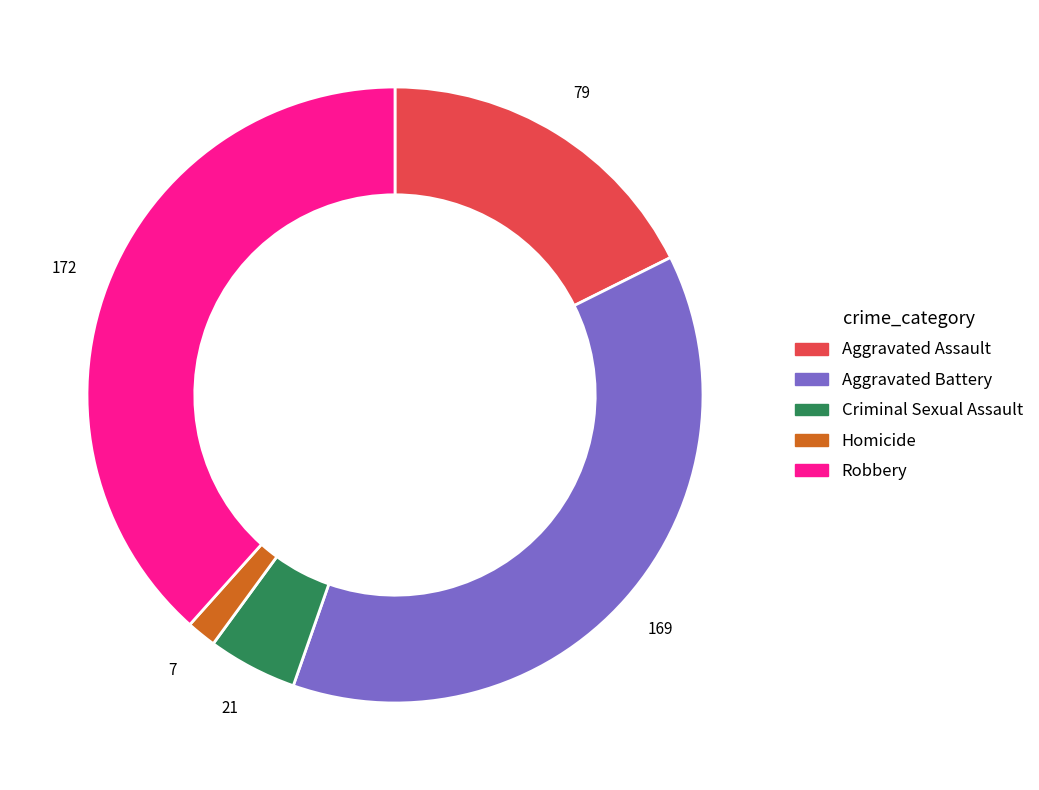

Which has a higher value, Homicide or Criminal Sexual Assault?

Criminal Sexual Assault